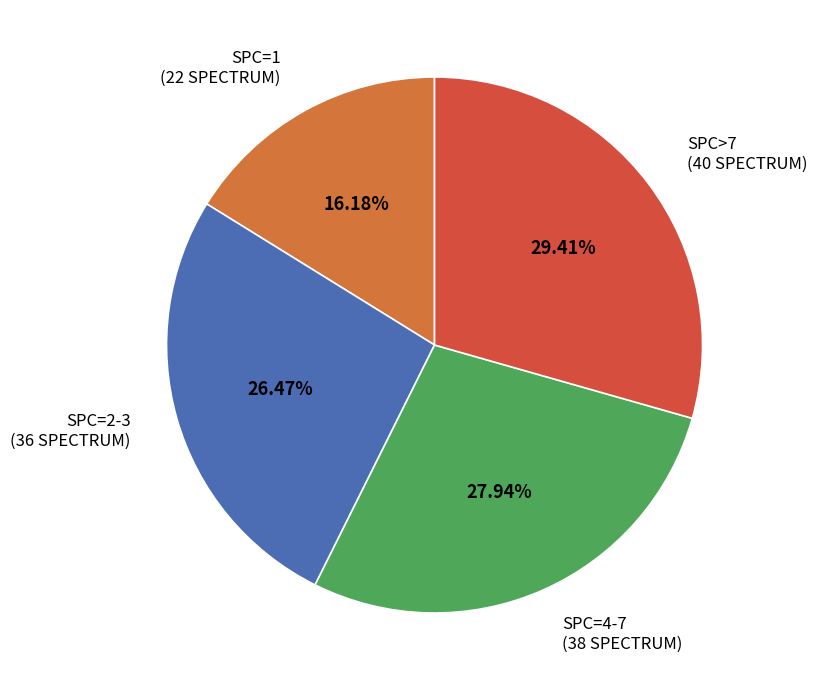

Do SPC>7 (40 SPECTRUM) and SPC=4-7 (38 SPECTRUM) together represent more than half of the pie?

Yes